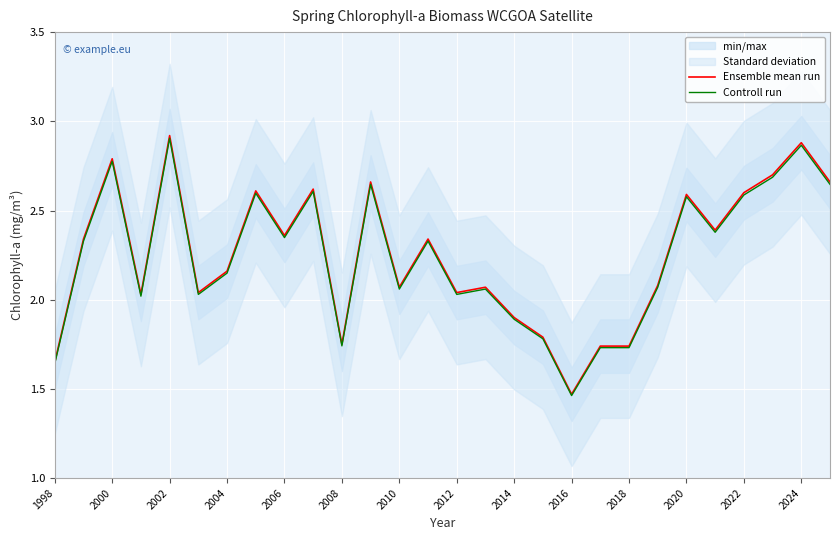

Is it true that Controll run equals 2.6 at 2022?

True